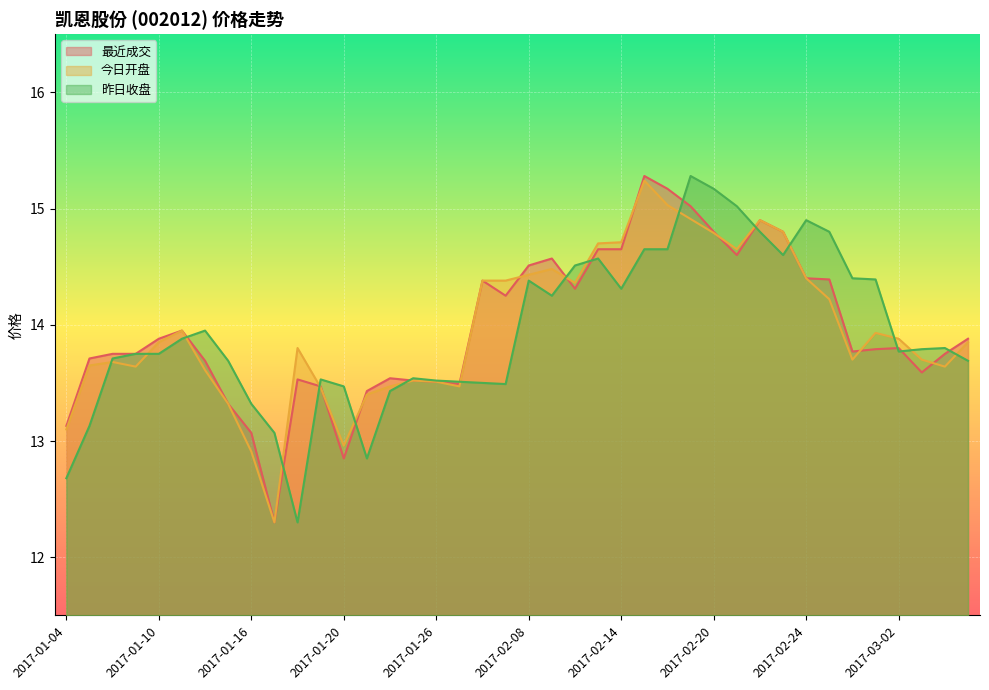

Which series has the widest spread of values?

最近成交